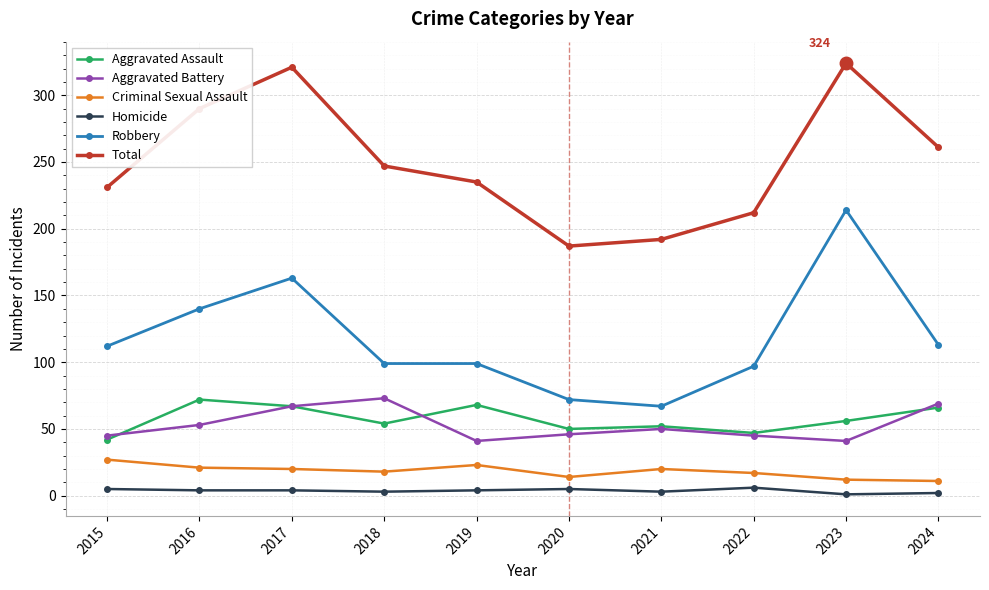

What is the spread (max minus min) of values at 2022?

206